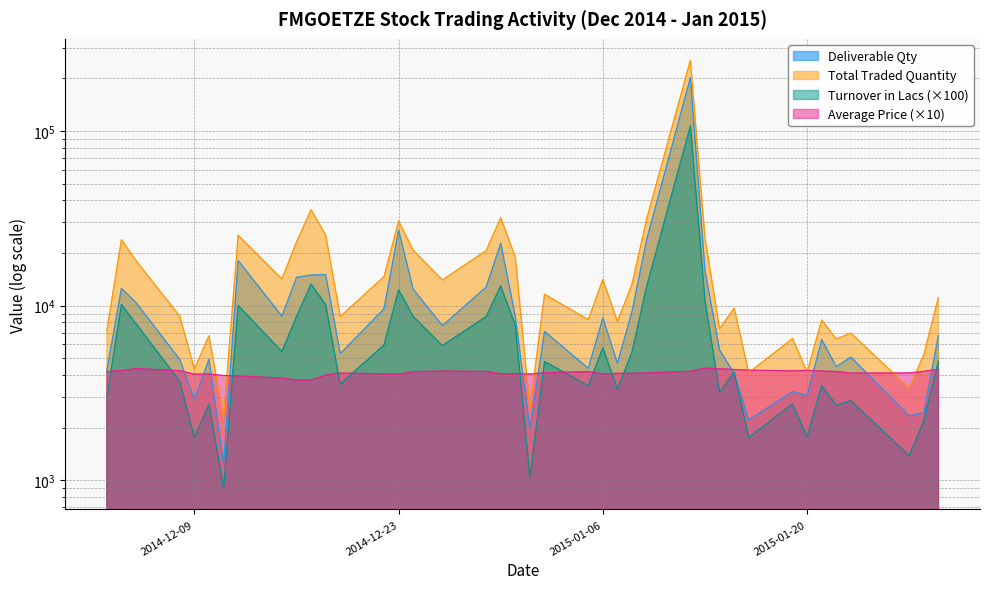

What position from the right is 2015-01-15?

10